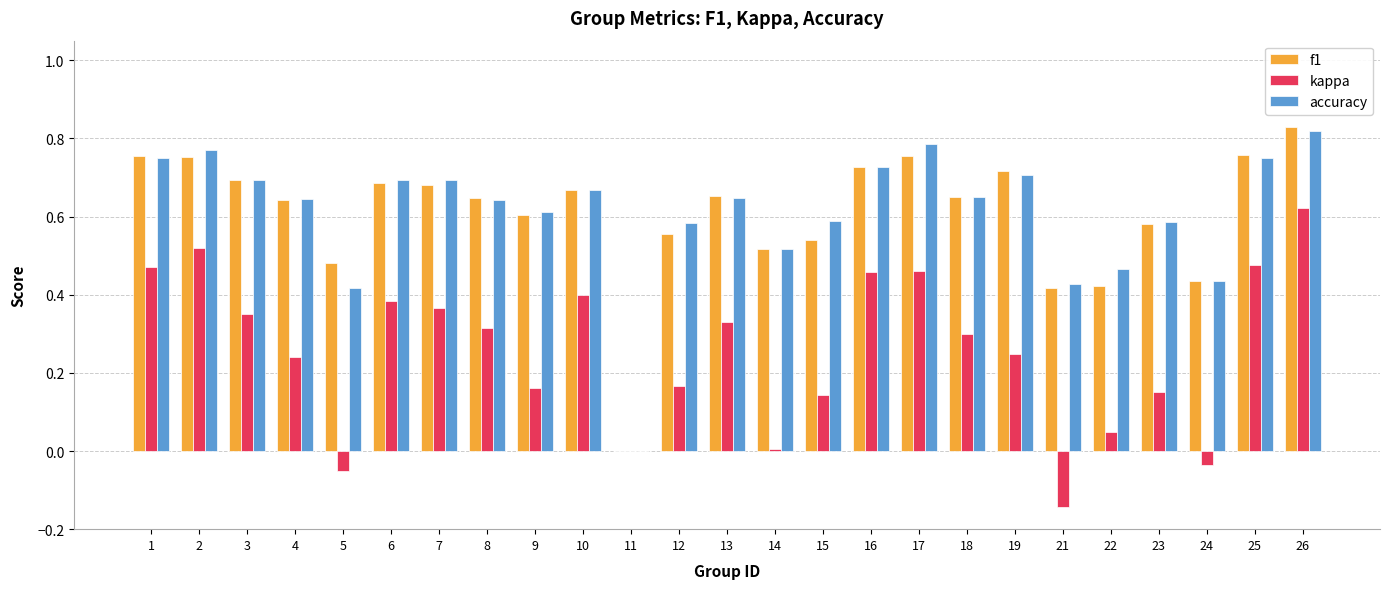

What is the sum of the accuracy values at 17 and 7?

1.5